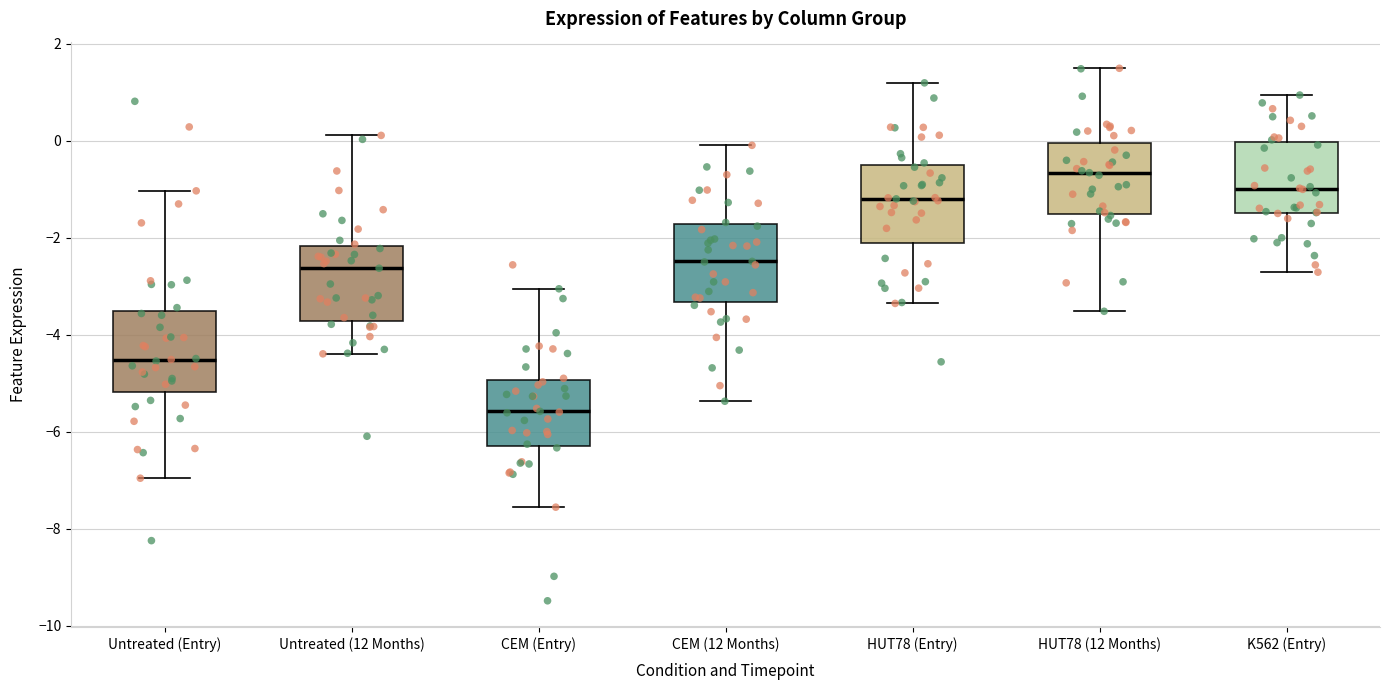

Reading left to right, transcribe this box plot: for each box, give where its median line is, the range the box spans, and where its two whiskers end, as read against the y-axis. The values are not printed on the chart, so give them approximately, as read against the axis.

Untreated (Entry): median -4.6, box -5.2 to -3.6, whiskers -7.0 to -1.0
Untreated (12 Months): median -2.6, box -3.8 to -2.2, whiskers -4.4 to 0.2
CEM (Entry): median -5.6, box -6.2 to -5.0, whiskers -7.6 to -3.0
CEM (12 Months): median -2.4, box -3.4 to -1.8, whiskers -5.4 to 0.0
HUT78 (Entry): median -1.2, box -2.2 to -0.6, whiskers -3.4 to 1.2
HUT78 (12 Months): median -0.6, box -1.6 to 0.0, whiskers -3.6 to 1.4
K562 (Entry): median -1.0, box -1.4 to 0.0, whiskers -2.8 to 1.0